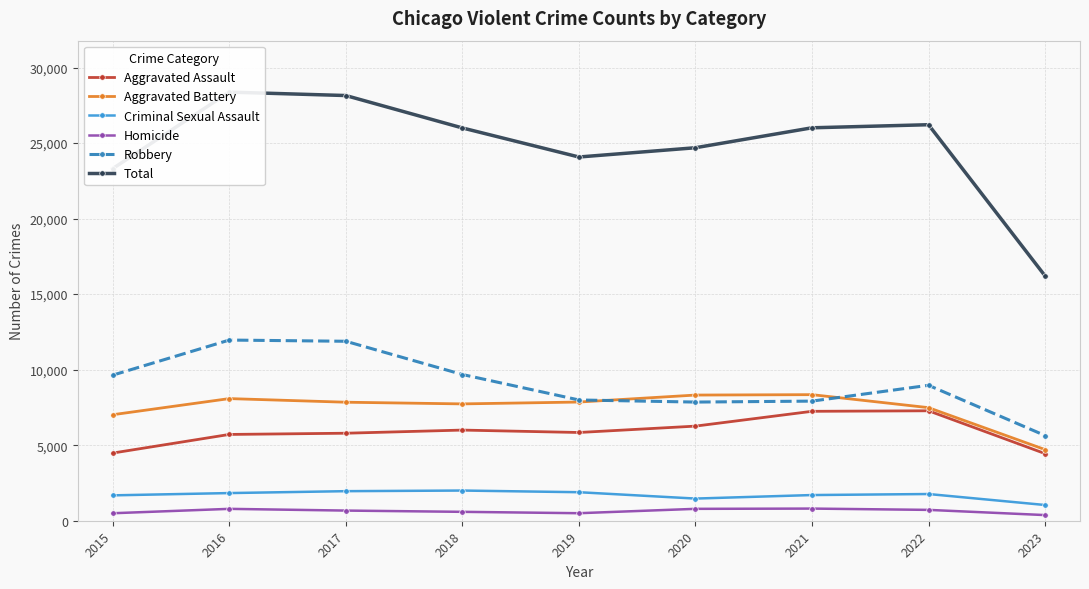

Is this an area chart (filled region under the line)?

No